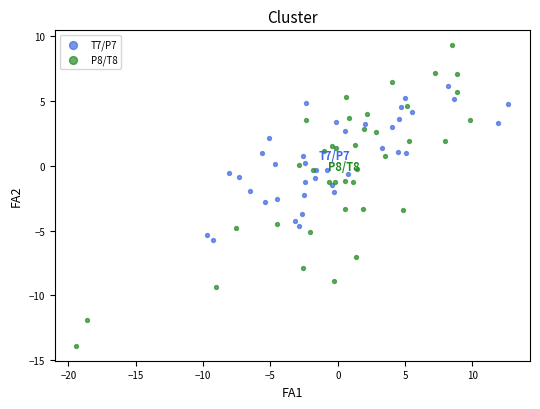

Which series has the largest Y range (max minus min)?

P8/T8